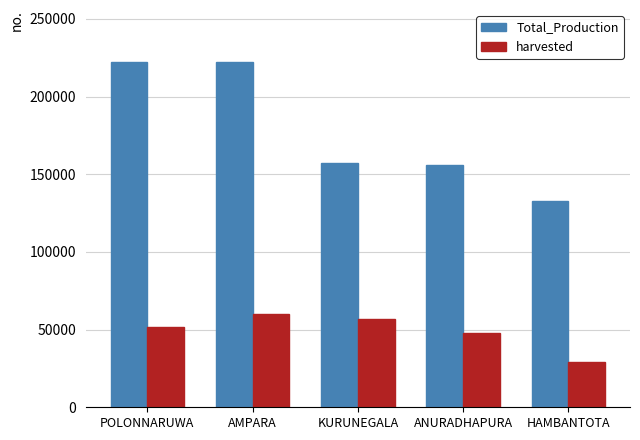

Rank the series at ANURADHAPURA from lowest to highest value.

harvested, Total_Production